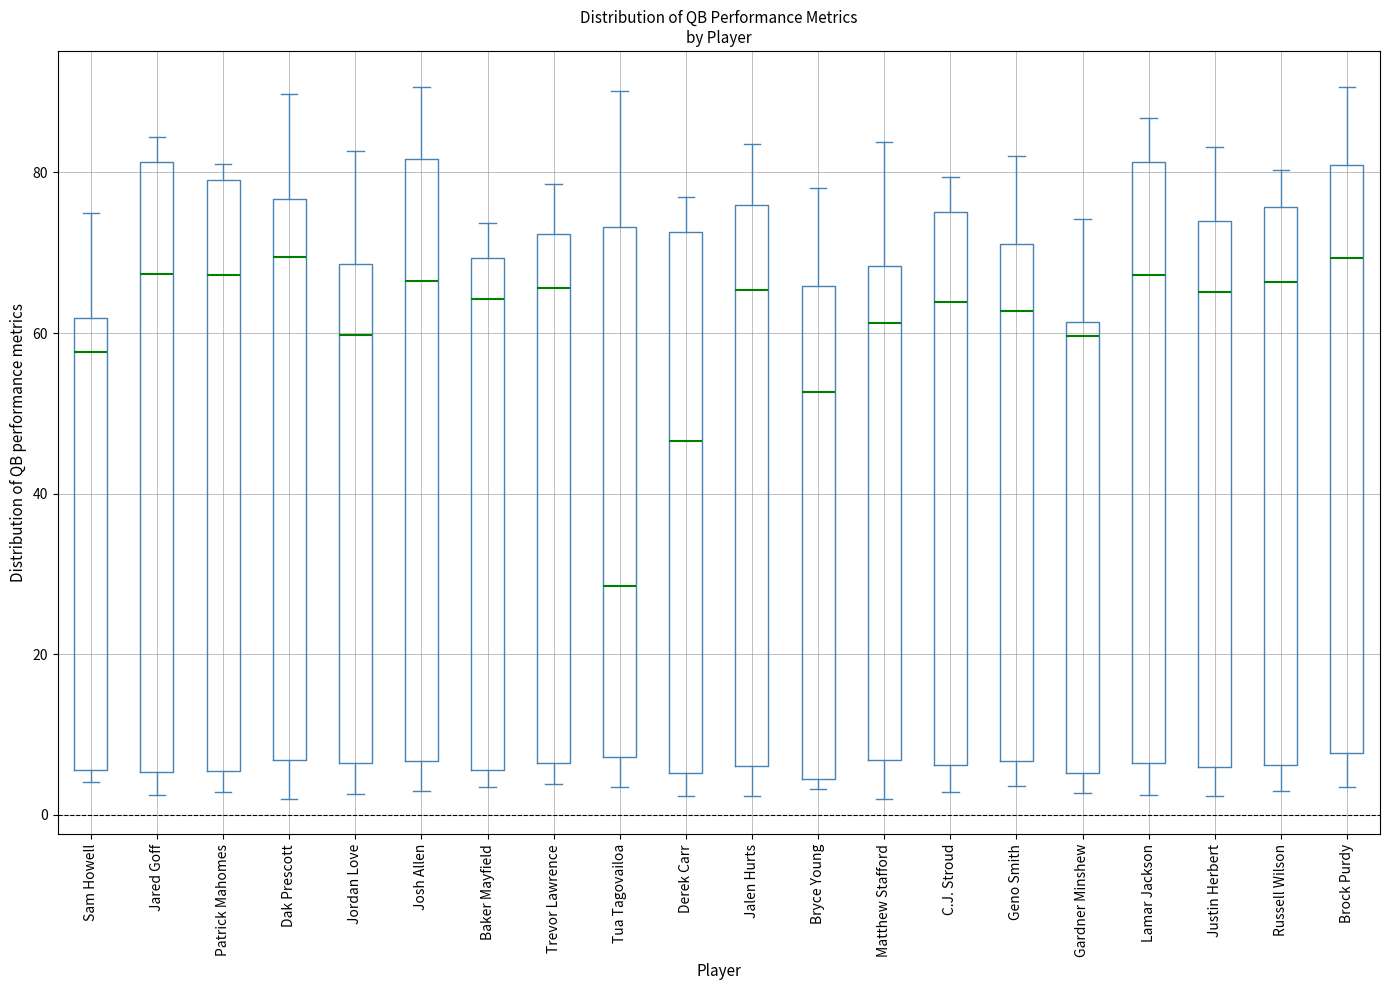

Where is the lower edge of the box for Bryce Young on the y-axis? The values are not printed on the chart, so give them approximately, as read against the axis.

4